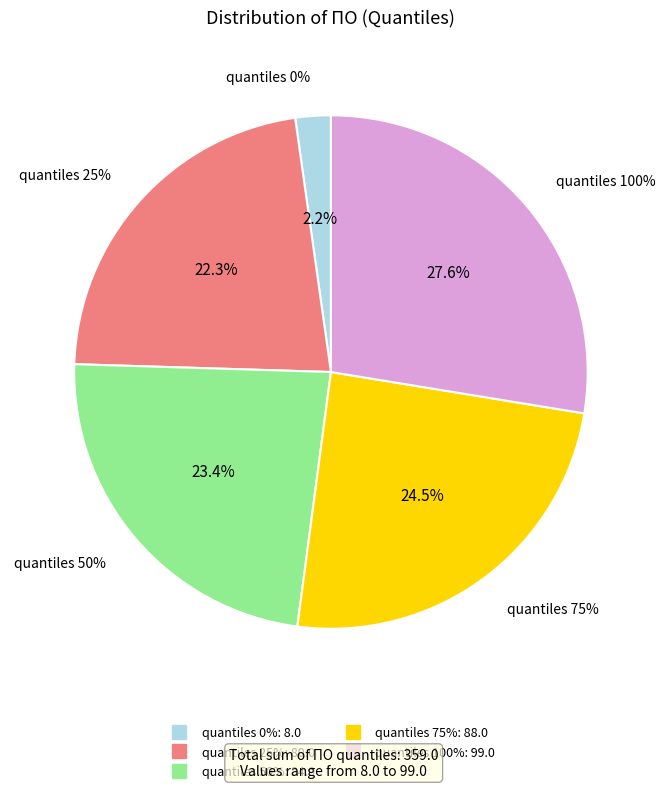

Does quantiles 100% represent more than half of the total?

No